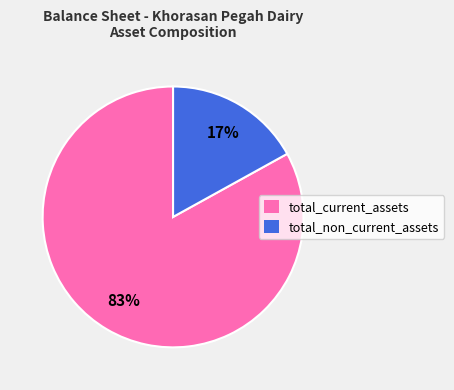

Count the number of slices in the pie.

2